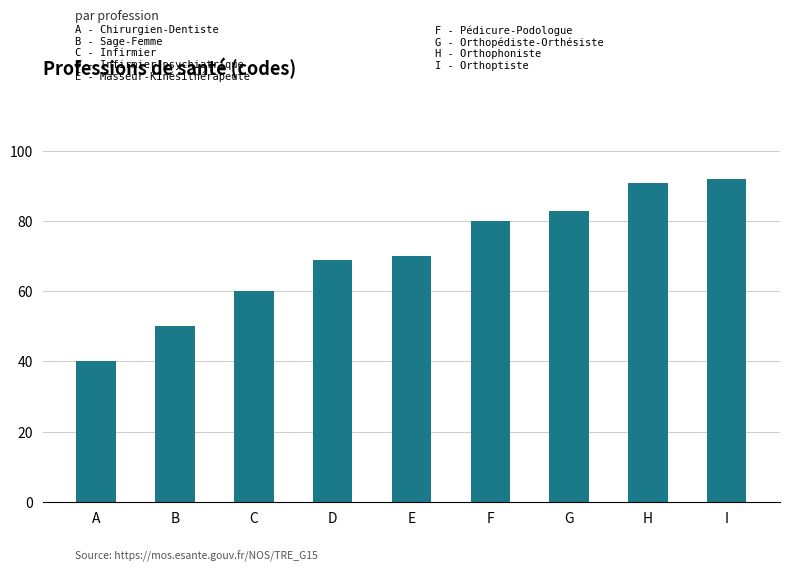

What is the sum of the values at B and I?

142